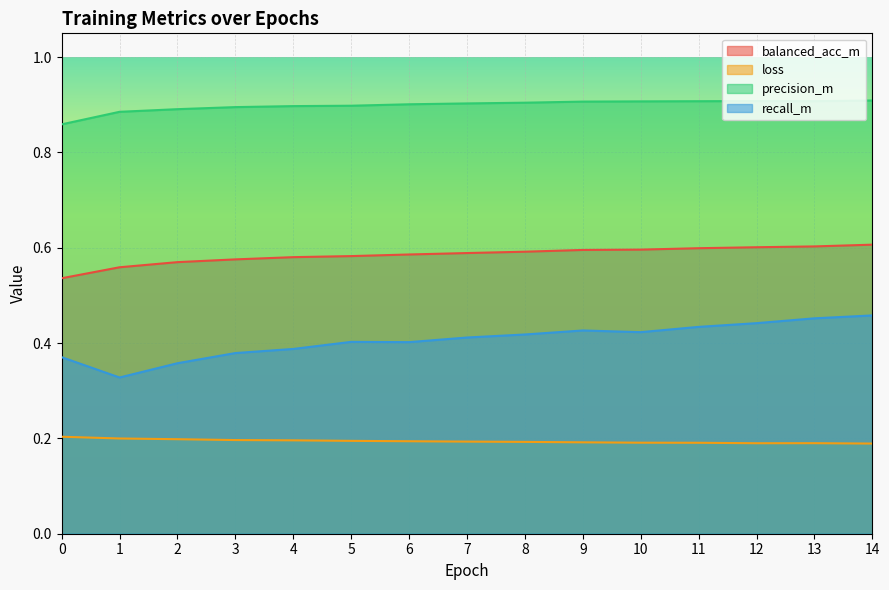

True or false: precision_m and recall_m intersect in this chart.

False